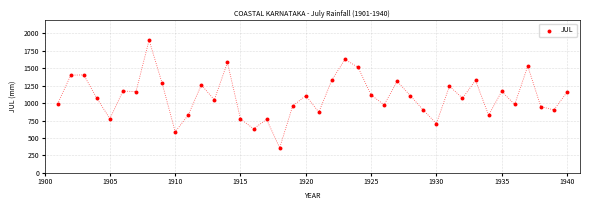

What is the range of X values (max minus min)?

39.0